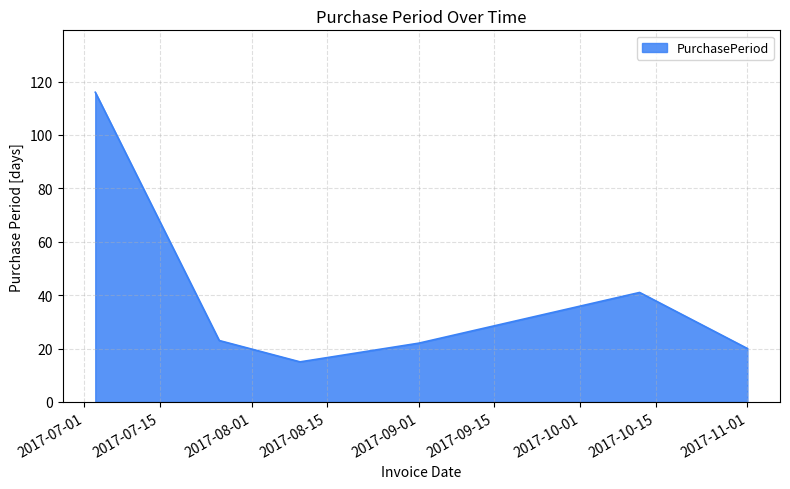

What is the sum of all values?

237